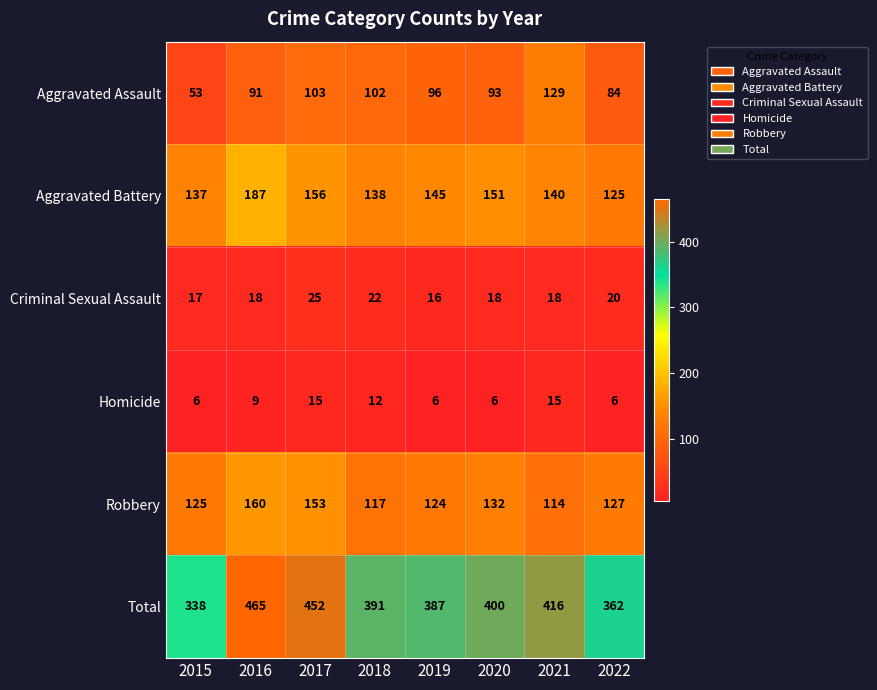

What is the greatest value displayed?

465